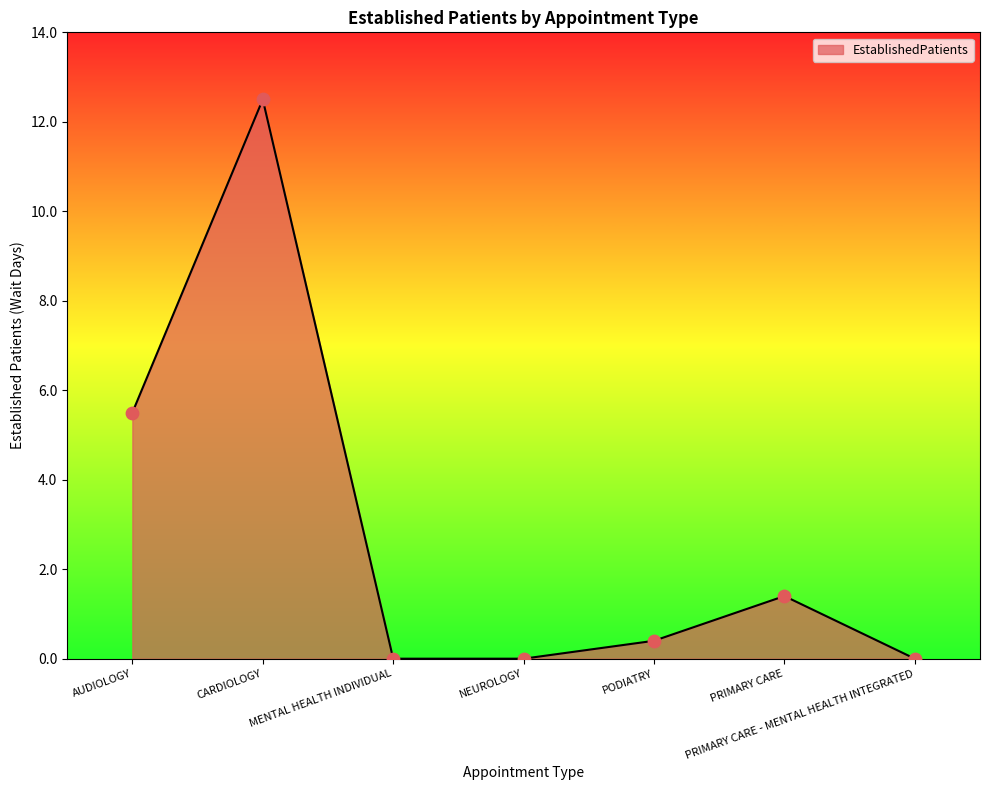

What is the change in value from NEUROLOGY to PRIMARY CARE?

+1.4